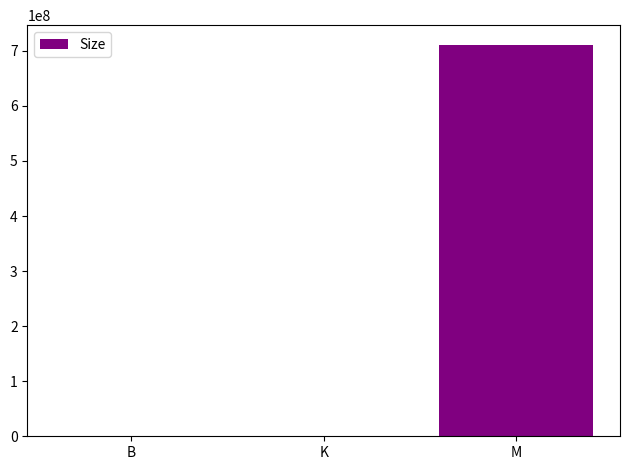

Is it true that the value at M is 711160000?

True